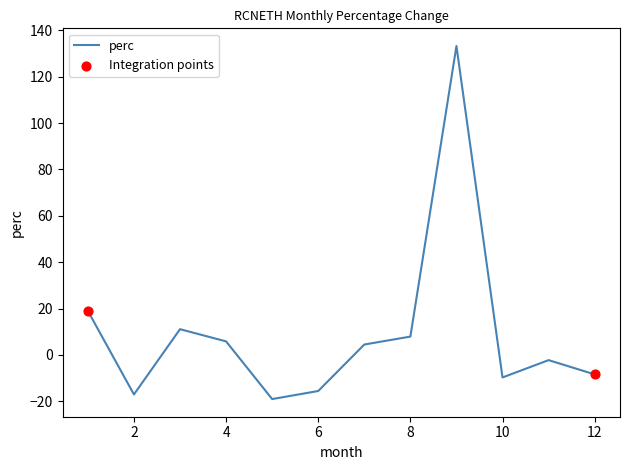

What is the difference between the maximum and minimum values?

152.4